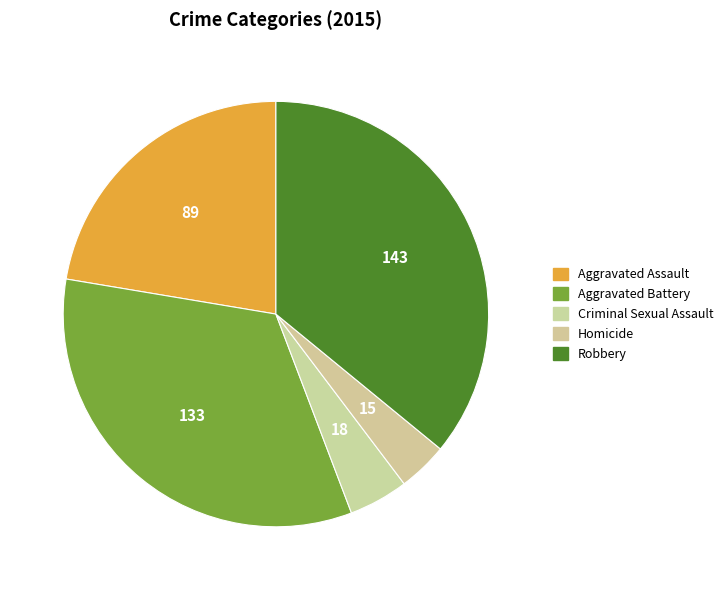

Combined, what portion of the pie is Robbery and Criminal Sexual Assault?

40.5%